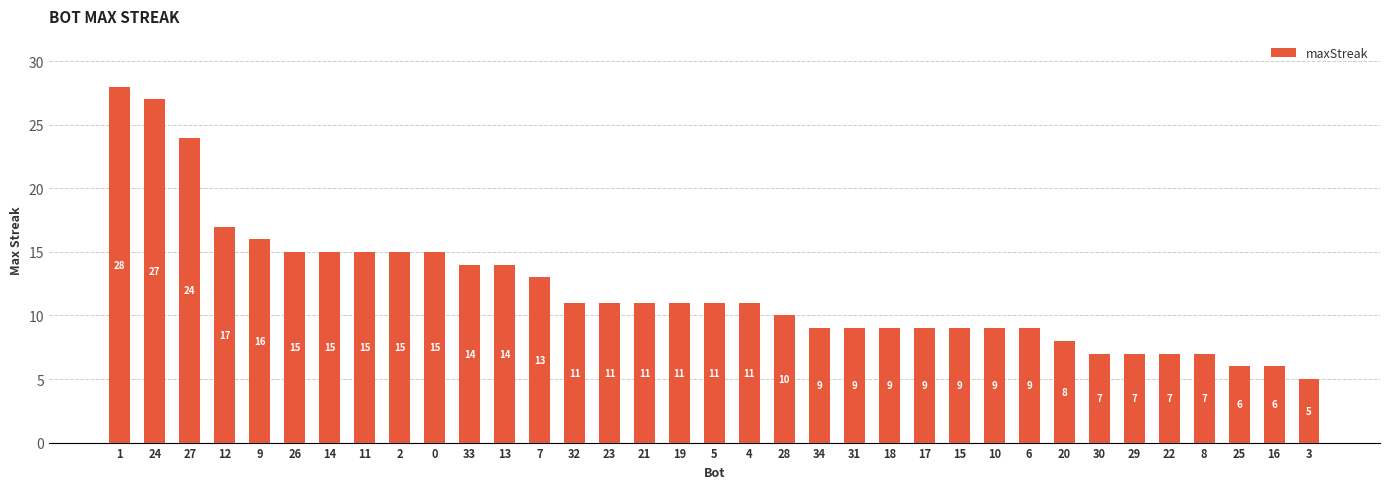

Reading left to right, transcribe all the data shown in this chart.

1=28	24=27	27=24	12=17	9=16	26=15	14=15	11=15	2=15	0=15	33=14	13=14	7=13	32=11	23=11	21=11	19=11	5=11	4=11	28=10	34=9	31=9	18=9	17=9	15=9	10=9	6=9	20=8	30=7	29=7	22=7	8=7	25=6	16=6	3=5